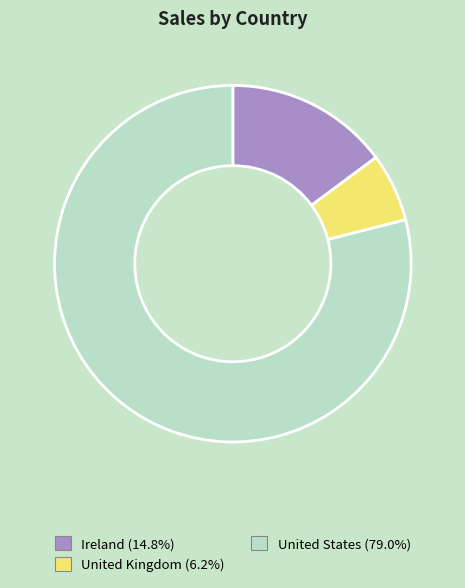

Which slice is the largest?

United States